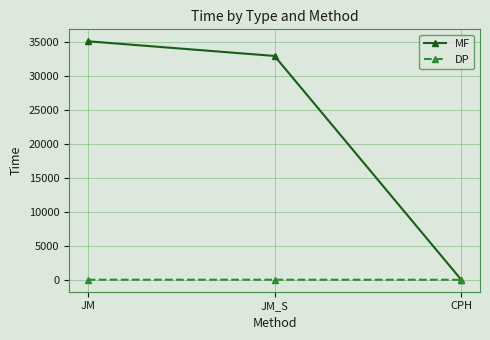

What is the value of the MF point at the 1st from the left?

35113.6